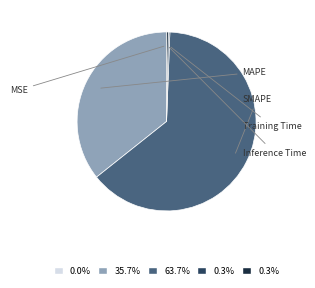

Which slice is the largest?

SMAPE